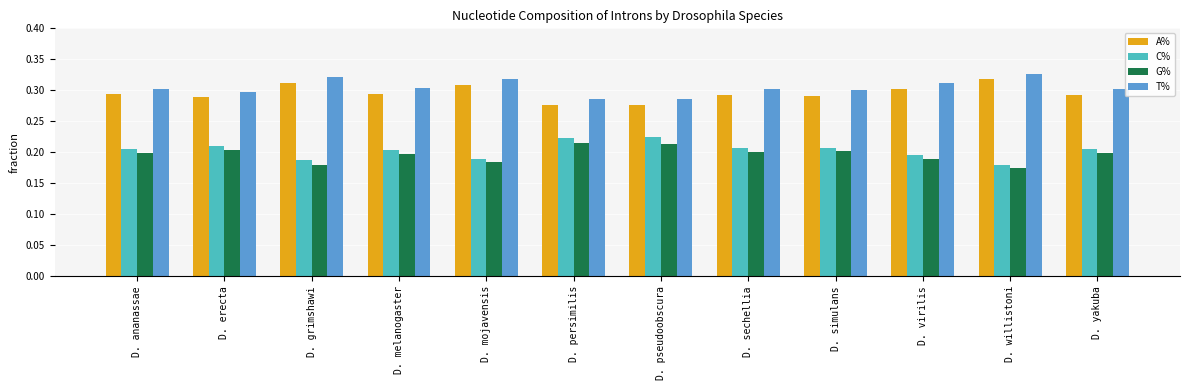

Does the chart contain any negative values?

No